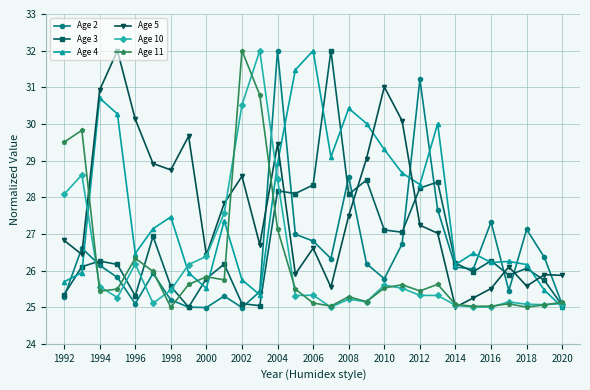

What is the lowest value of the Age 10 series?

25.0